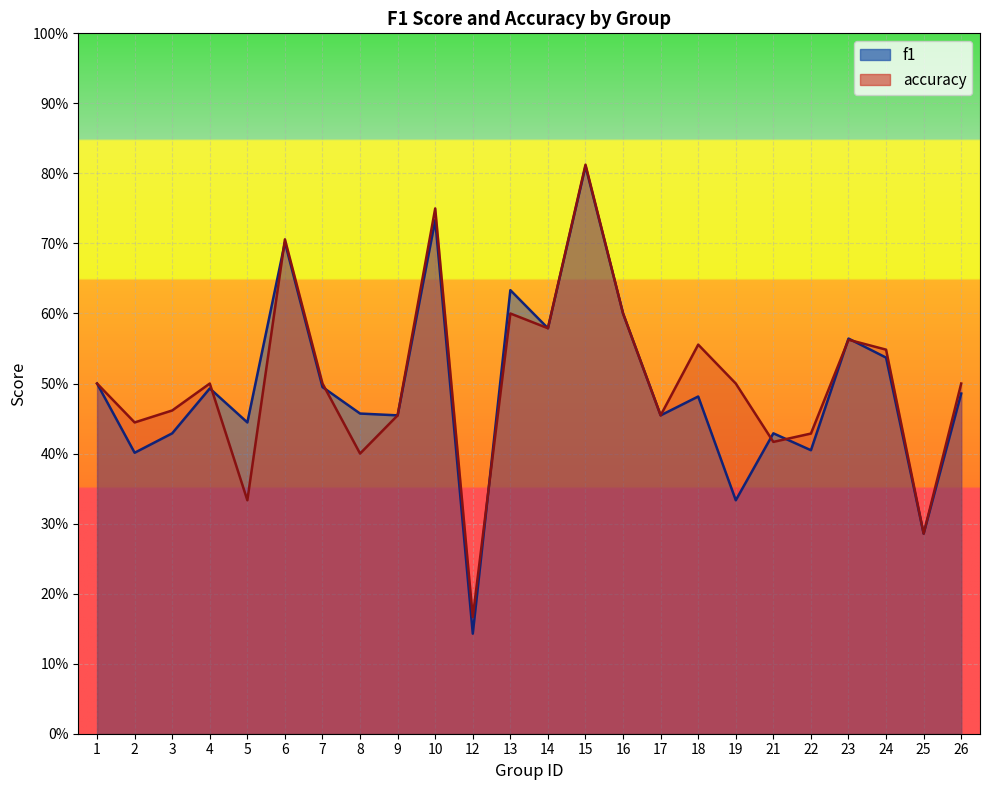

What is the highest value of the f1 series?

0.8